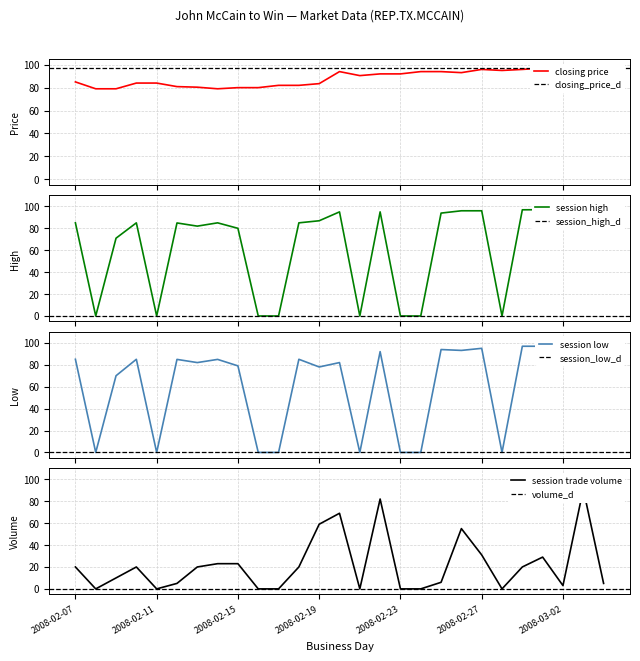

What are all the series names shown in the legend?

closing price, session high, session low, session trade volume